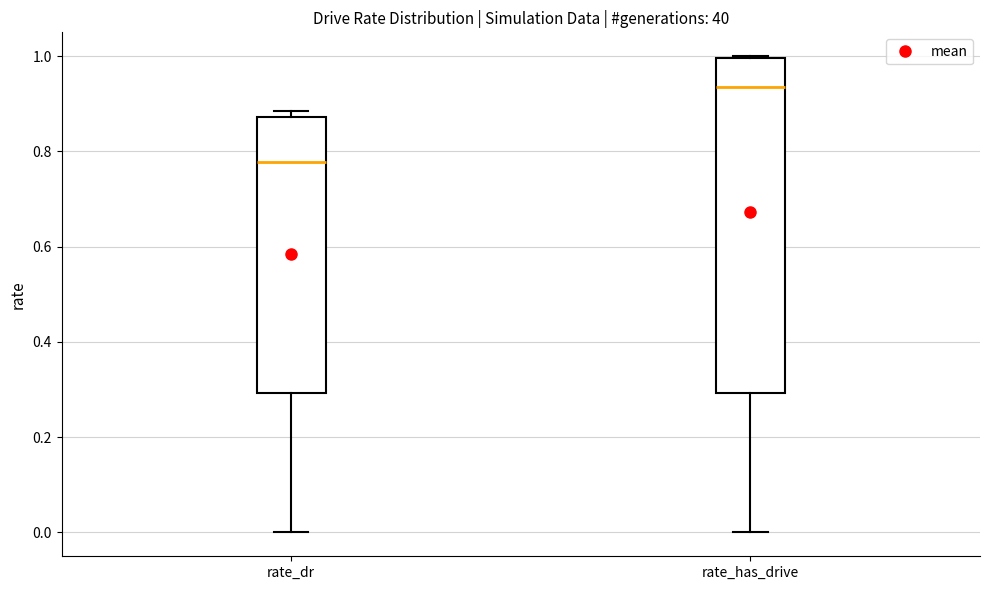

Where does the lower whisker of the box for rate_dr end on the y-axis? The values are not printed on the chart, so give them approximately, as read against the axis.

0.00